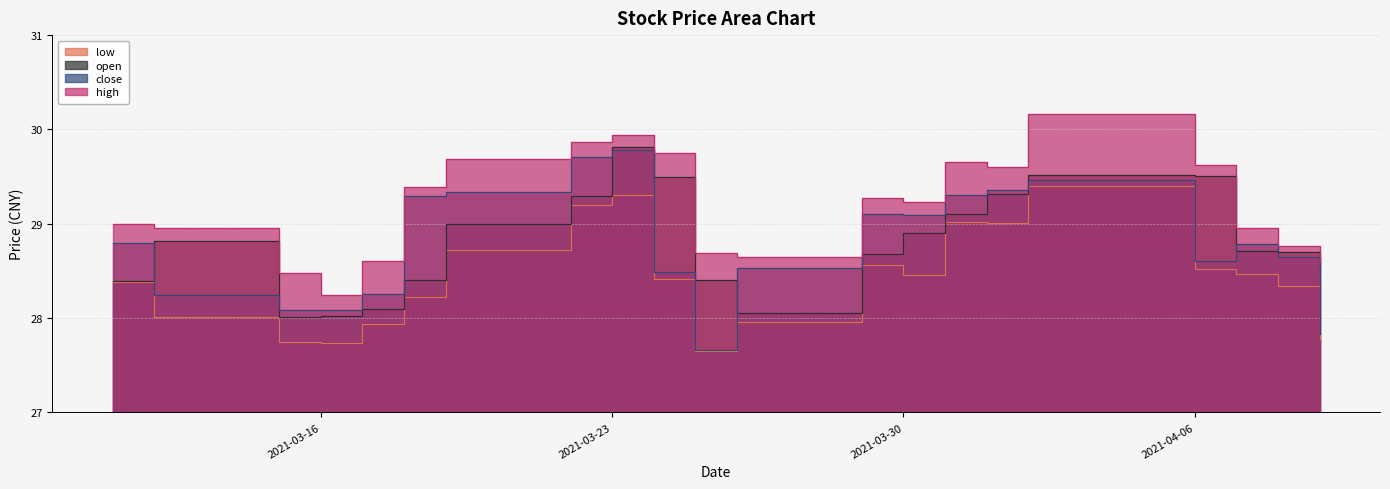

What is the label of the 3rd point from the right?

2021-04-07